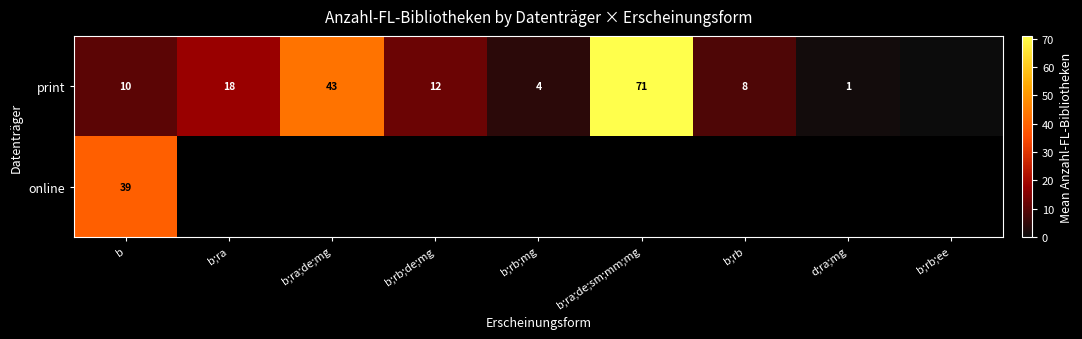

What is the minimum value for online?

39.2